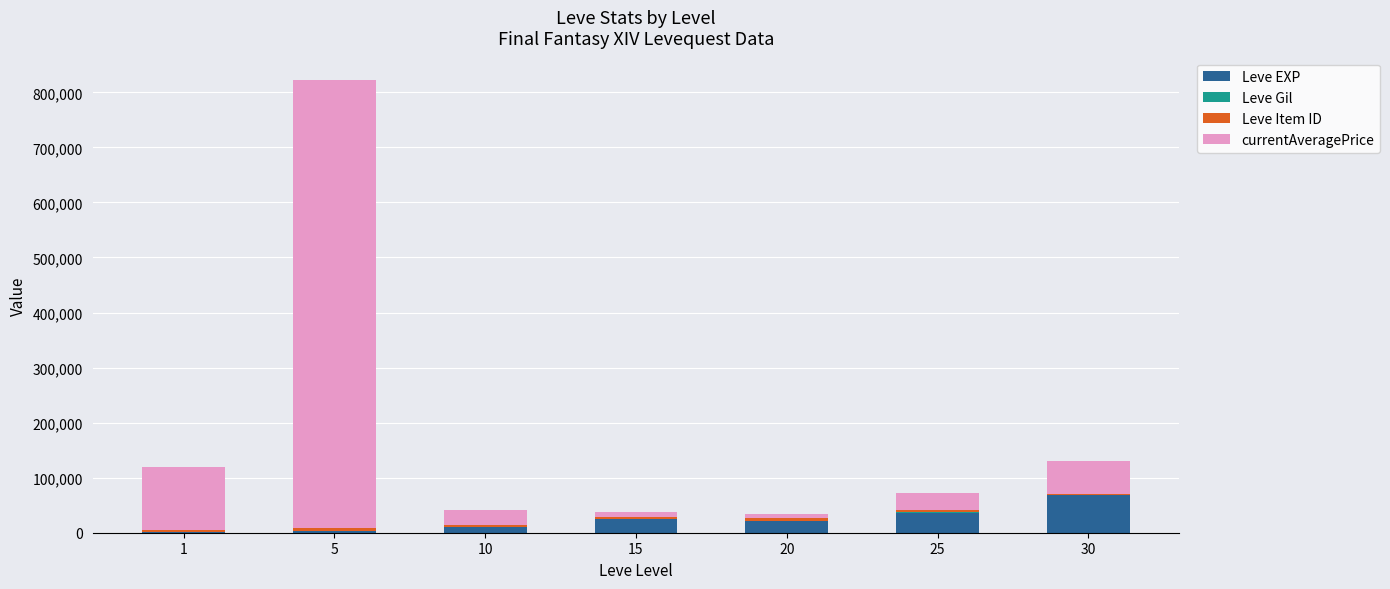

Does the chart contain stacked bars?

Yes